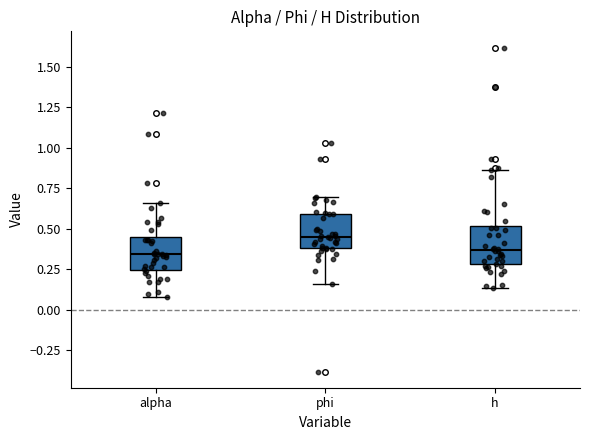

Reading left to right, read every box against the y-axis: the position of its median line, the range the box covers, and the ends of its whiskers. The values are not printed on the chart, so give them approximately, as read against the axis.

alpha: median 0.35, box 0.25 to 0.45, whiskers 0.10 to 0.65
phi: median 0.45, box 0.40 to 0.60, whiskers 0.15 to 0.70
h: median 0.35, box 0.30 to 0.50, whiskers 0.15 to 0.85